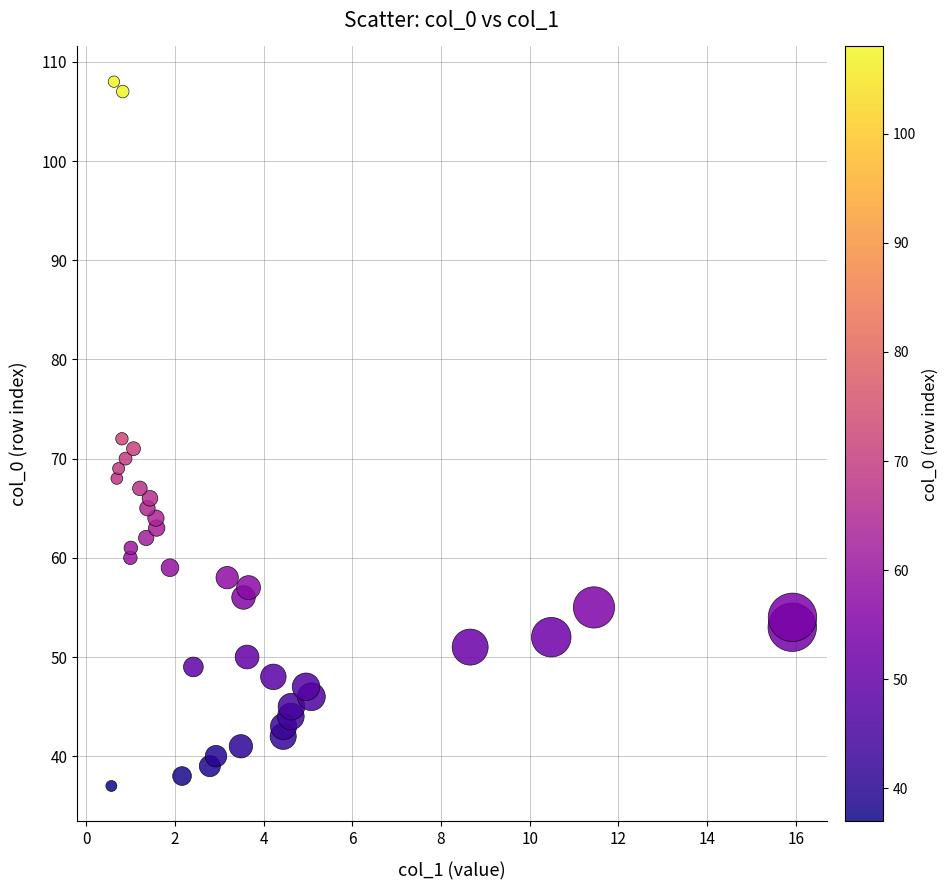

How many points are shown in the scatter plot?

38